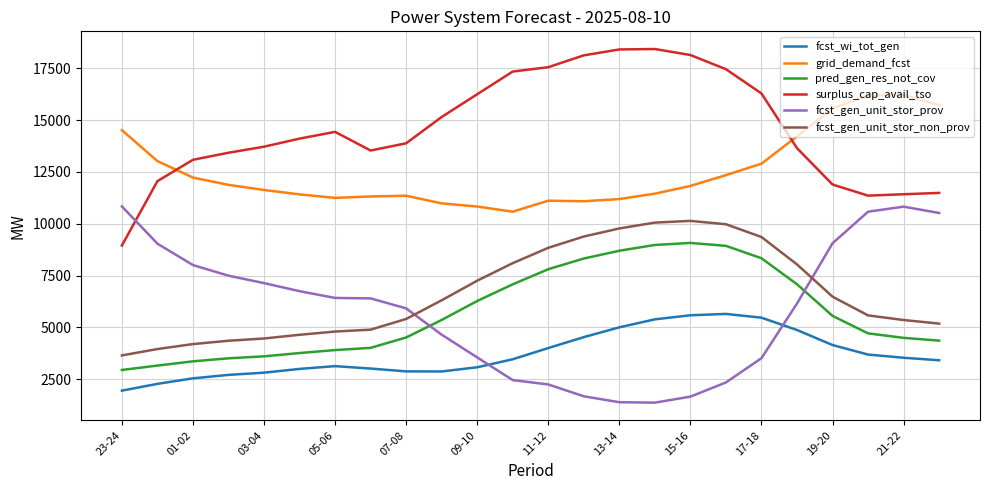

What is the minimum value shown in the chart?

1371